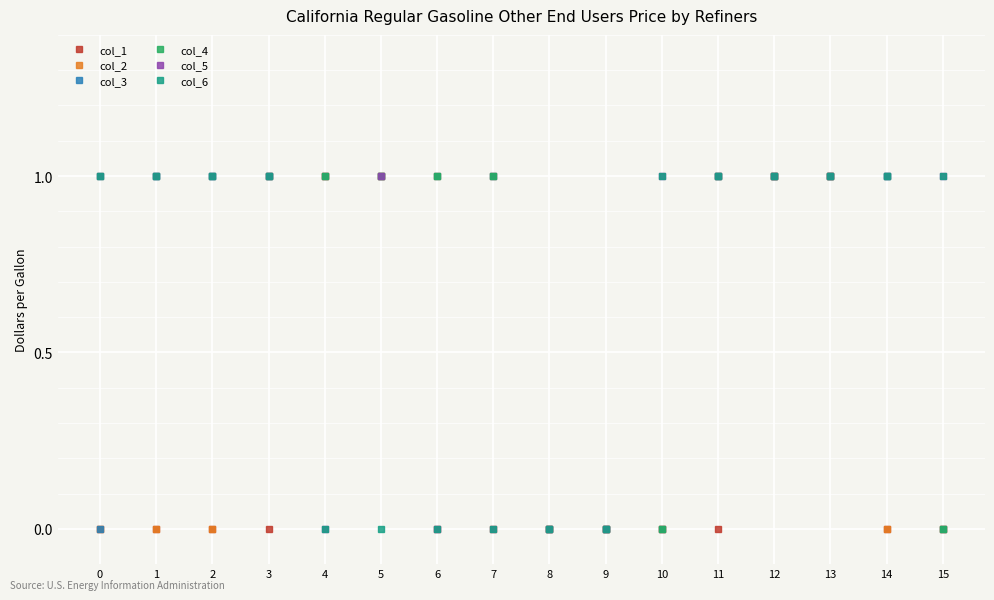

What is the sum of the col_6 values at 3 and 0?

2